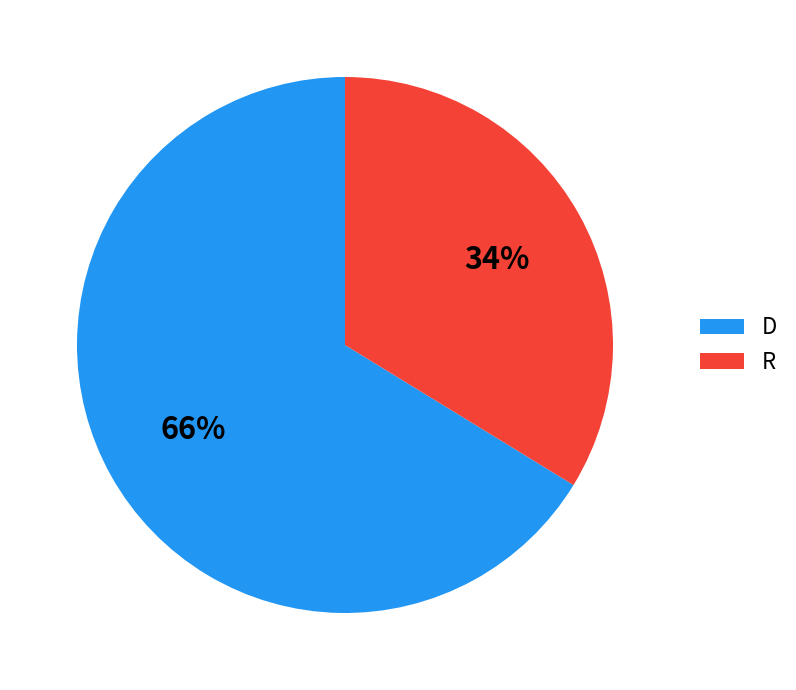

What percentage is the D slice, to the nearest percent?

66%